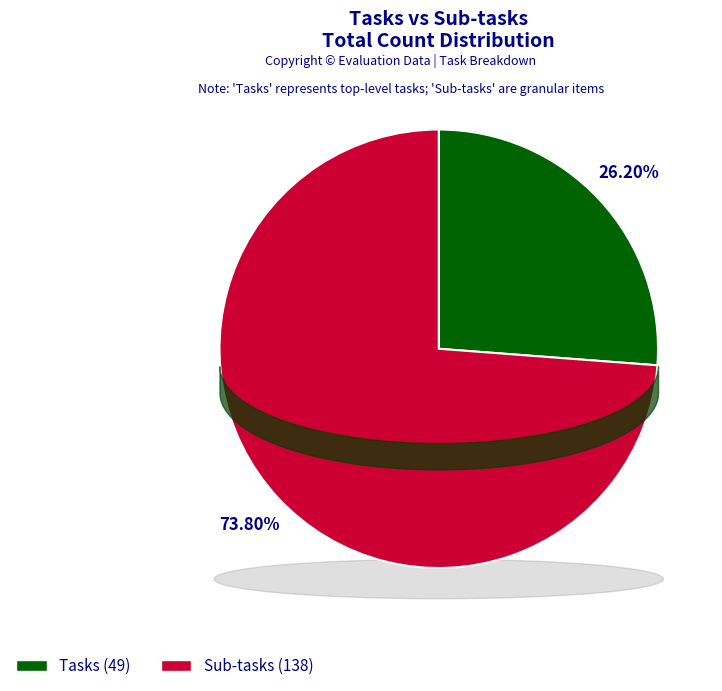

What is the largest slice in the pie chart?

Sub-tasks